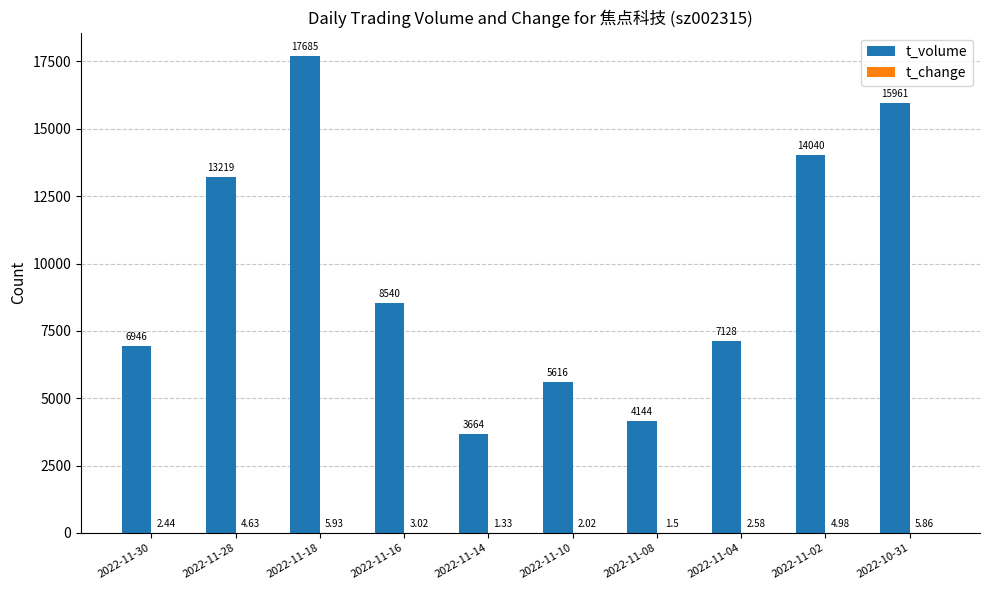

At which category is the sum across all series the highest?

2022-11-18